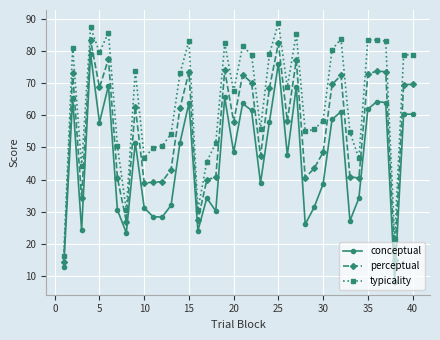

Rank the series by their average value, from lowest to highest.

conceptual, perceptual, typicality